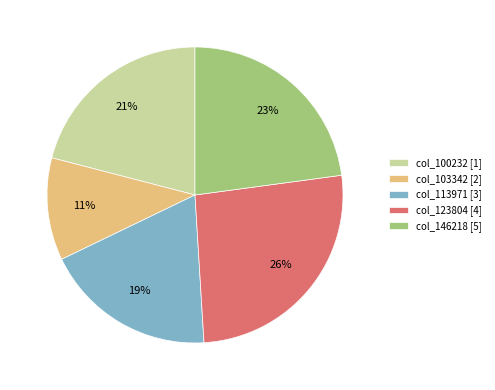

Which category has the smallest portion of the pie?

col_103342 [2]